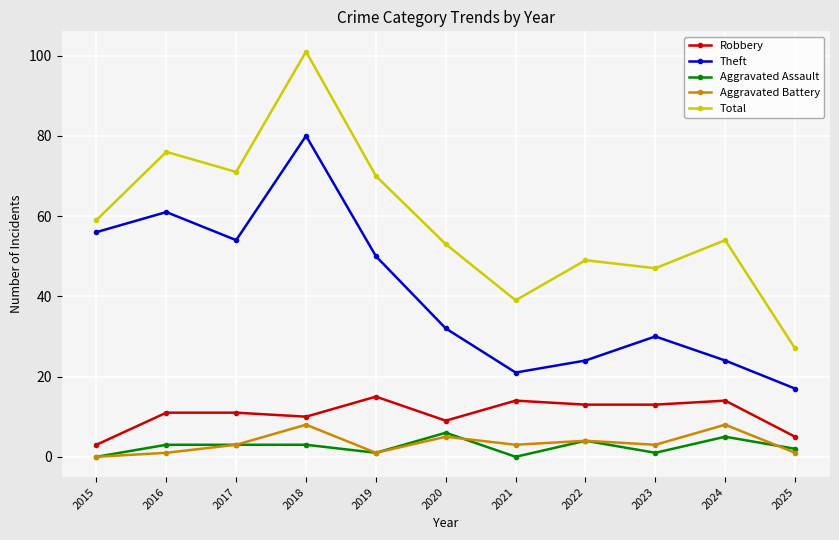

What is the sum of the Theft values at 2019 and 2016?

111